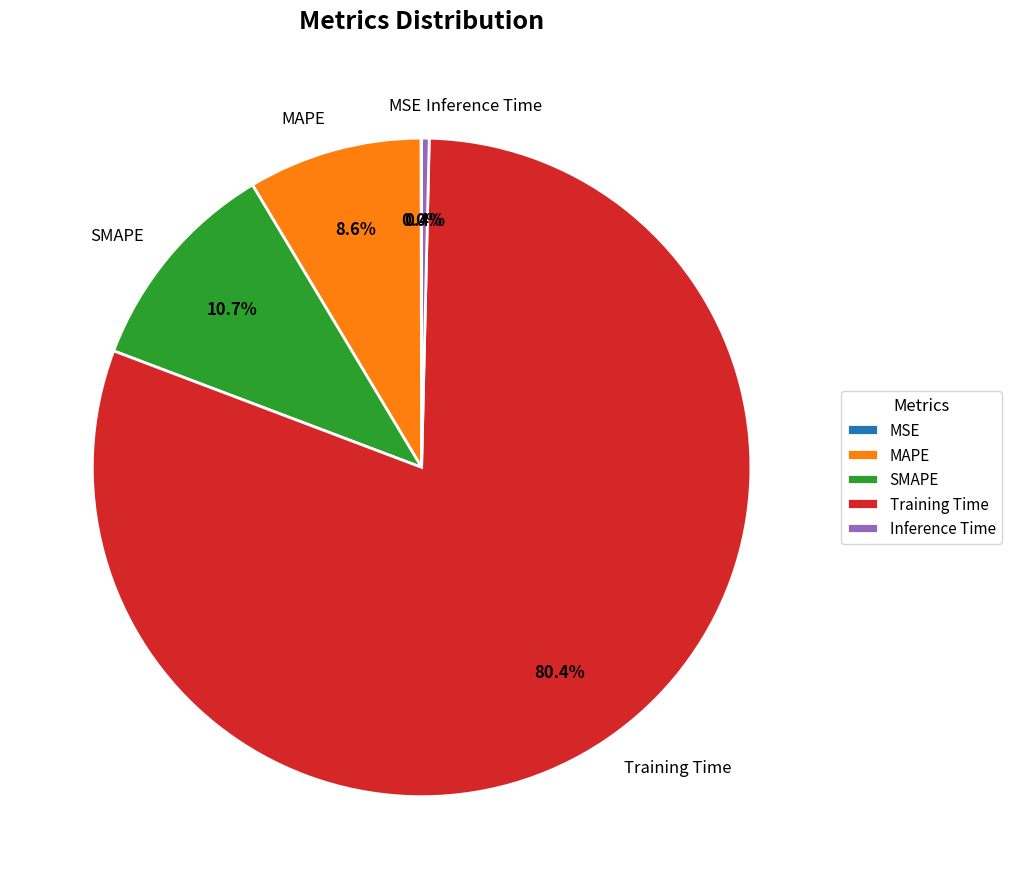

Between Training Time and SMAPE, which is larger?

Training Time